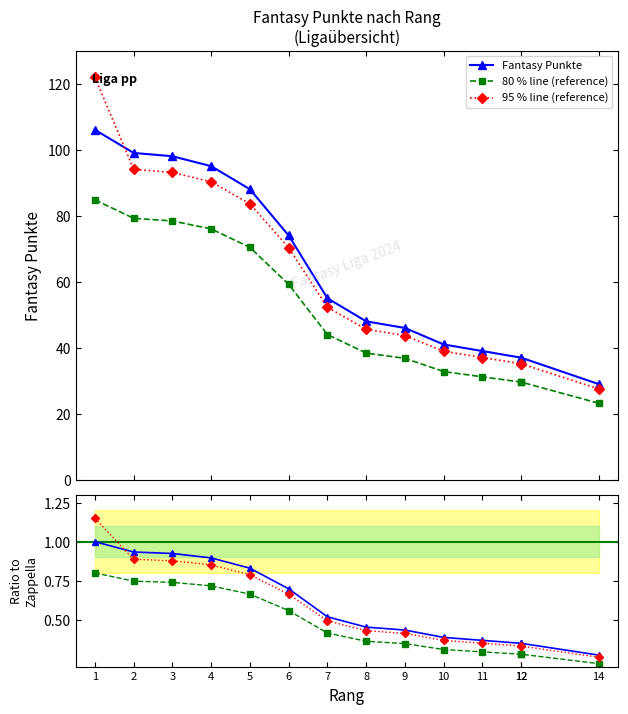

What is the value of the 95 % line (reference) point at the 9th from the left?

0.4